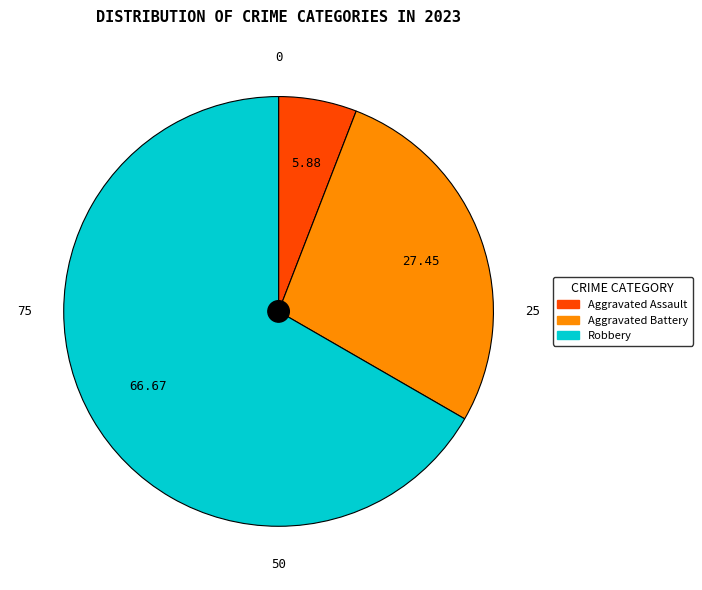

Does any single category account for the majority?

Yes